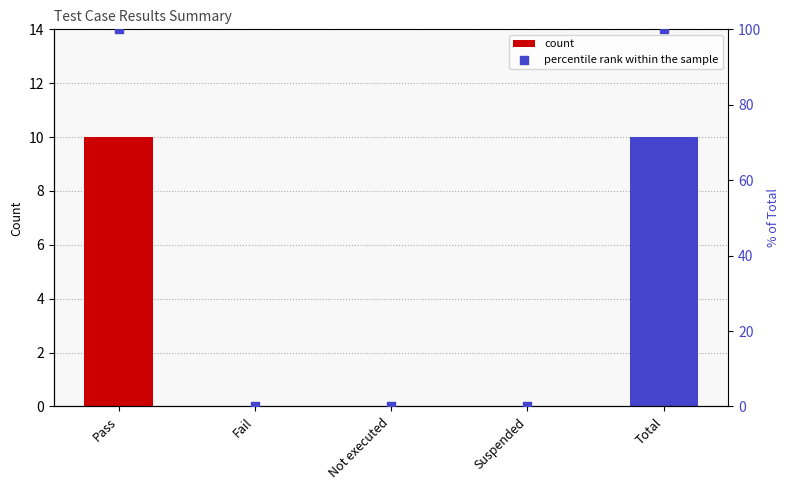

Is the value of count at Pass greater than the value of percentile rank within the sample at Not executed?

Yes